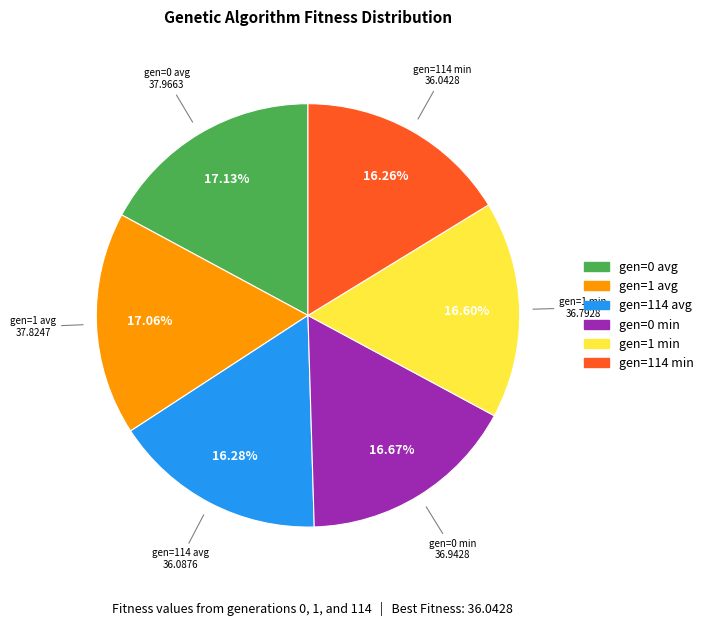

How many slices are in this pie chart?

6